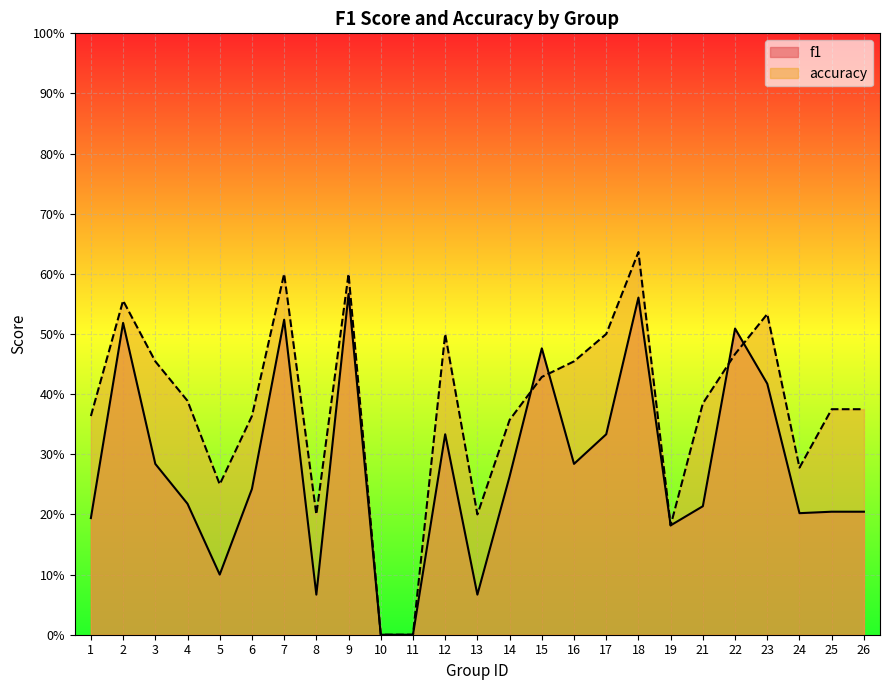

Is the value of accuracy at 18 greater than the value of f1 at 14?

Yes